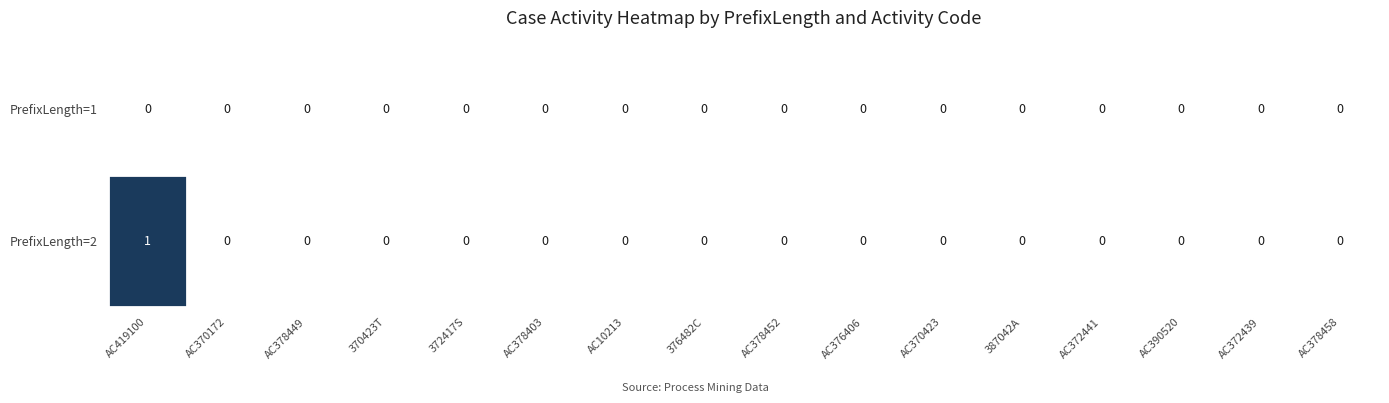

Which series has the largest range (max minus min)?

PrefixLength=2